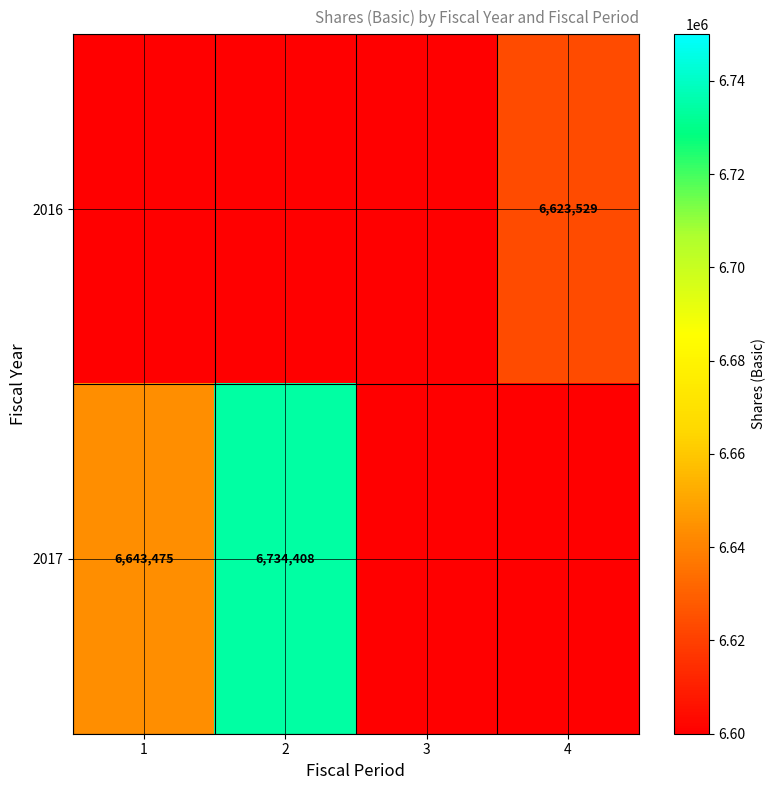

The 2017 series shows 6643475 at 1. True or false?

True